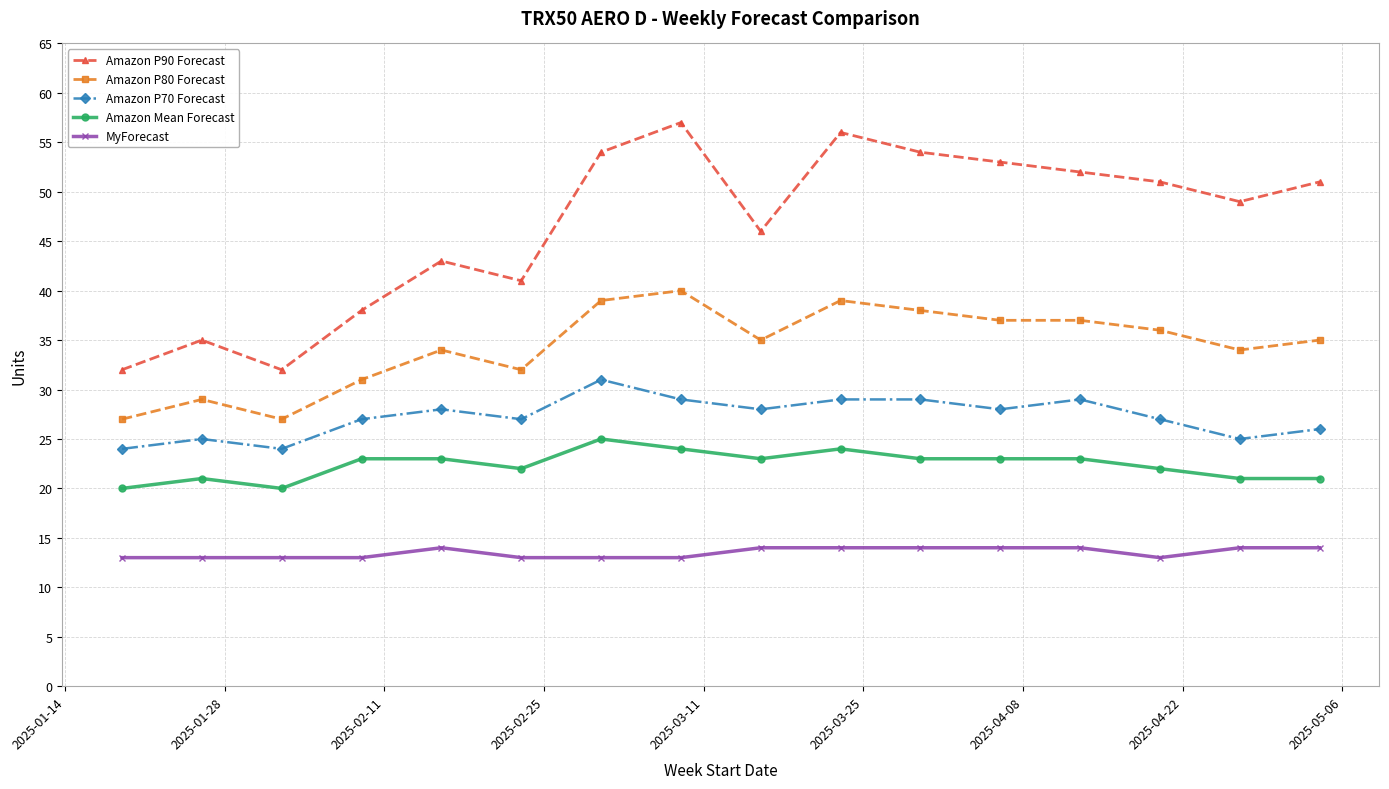

Which series has the largest total across all categories?

Amazon P90 Forecast